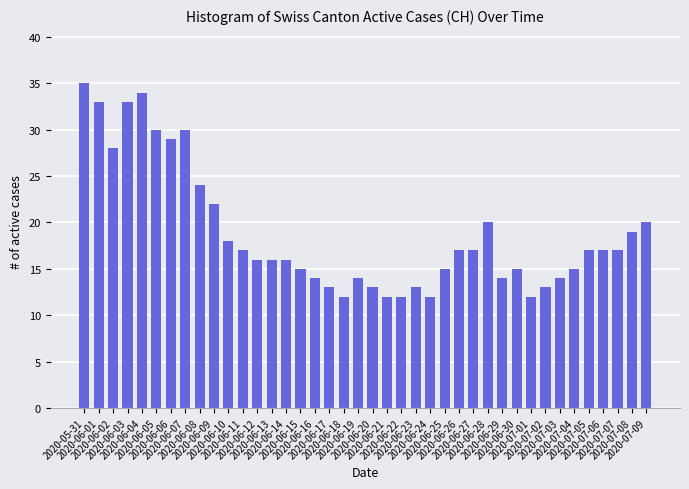

Reading left to right, what are all the values shown in this chart?

35	33	28	33	34	30	29	30	24	22	18	17	16	16	16	15	14	13	12	14	13	12	12	13	12	15	17	17	20	14	15	12	13	14	15	17	17	17	19	20